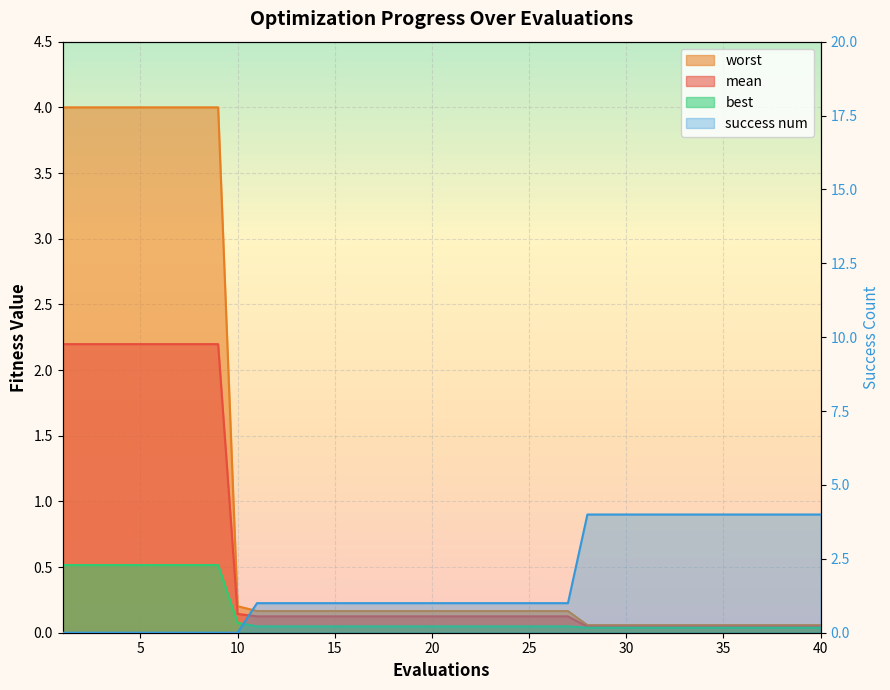

How many lines are shown in the chart?

4